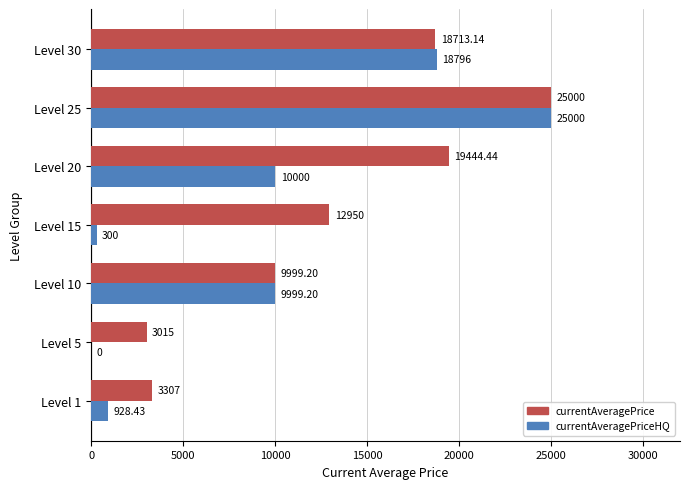

What are all the series names shown in the legend?

currentAveragePrice, currentAveragePriceHQ